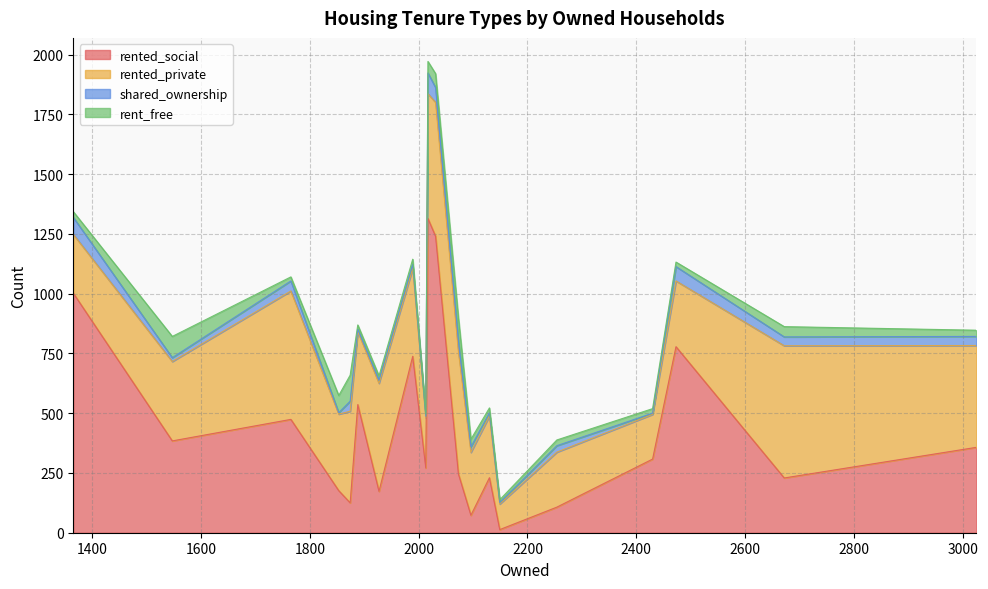

Between 1989 and 1853, which is larger?

1989